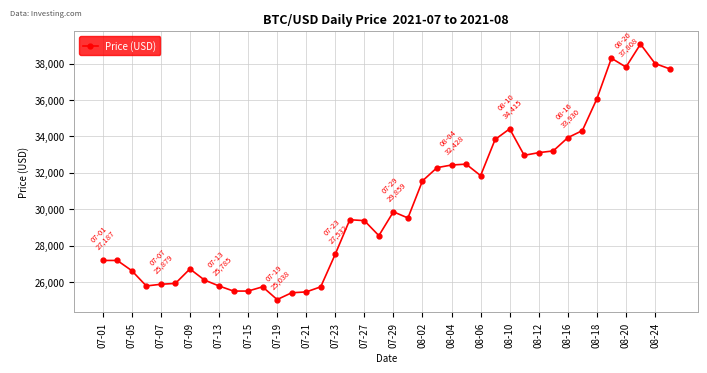

What is the average value?

30329.3